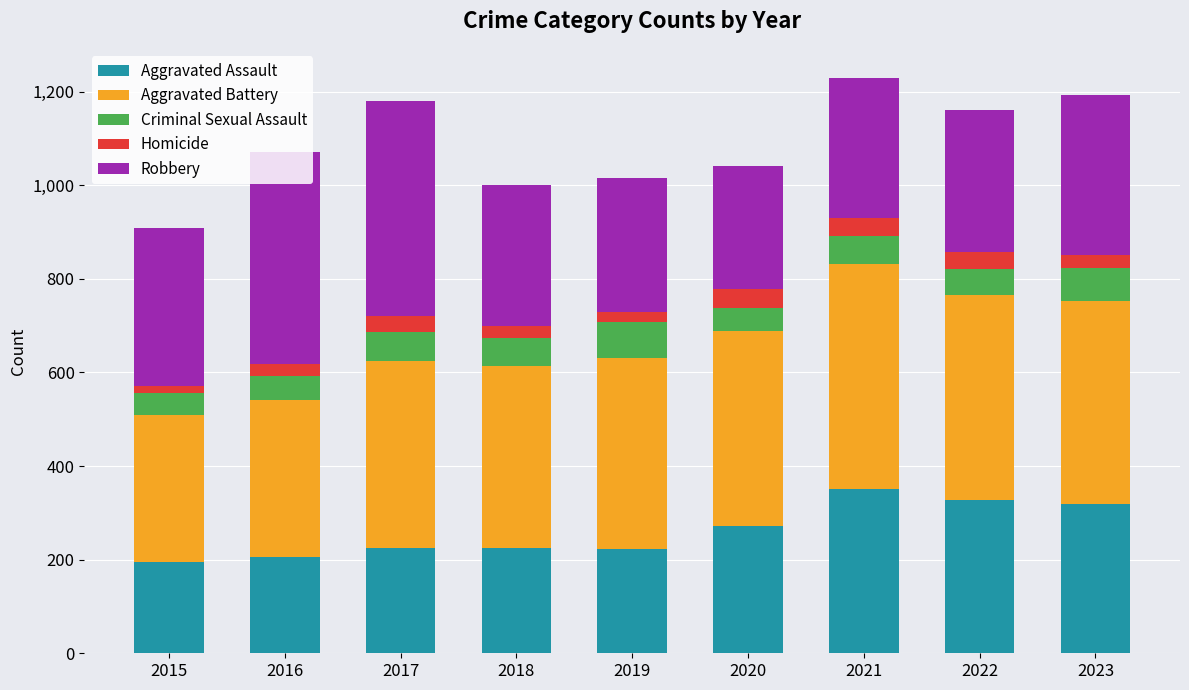

What is the total value across all series at 2021?

1230